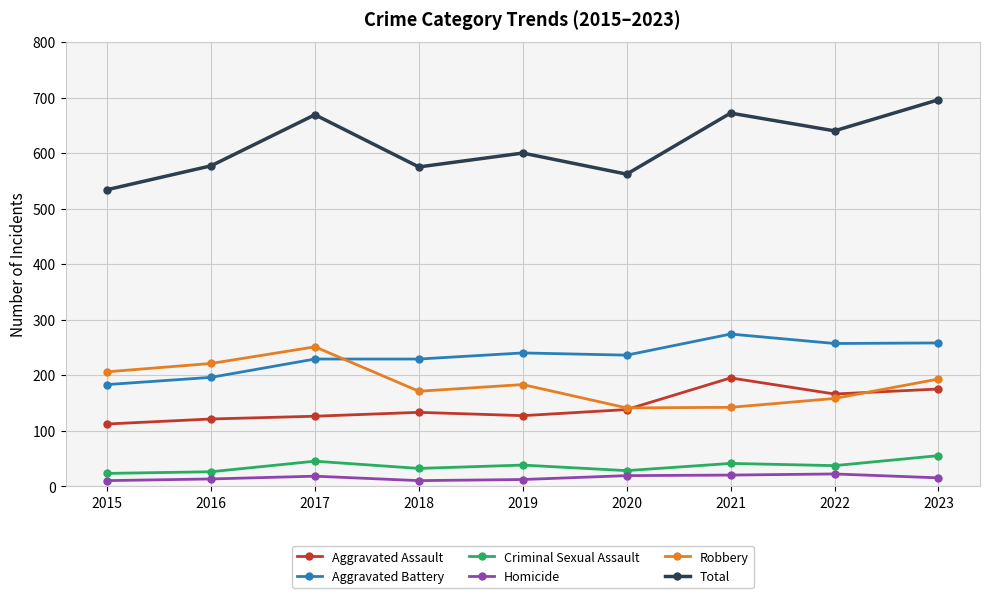

Count the number of categories in the chart.

9